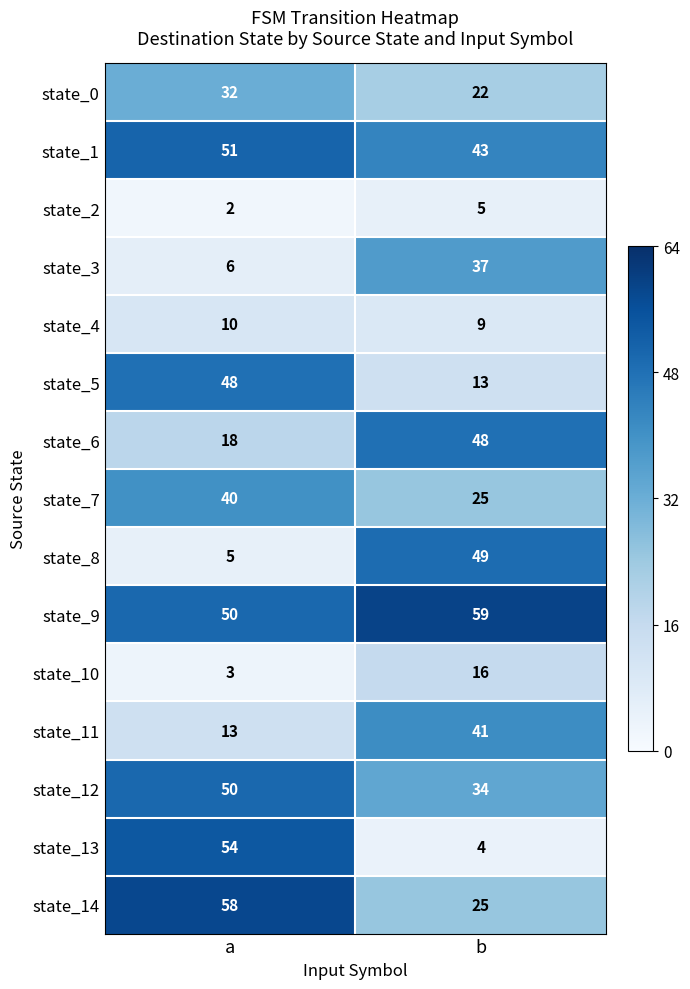

Reading left to right, list all the values displayed in this chart.

state_0: 32	22
state_1: 51	43
state_2: 2	5
state_3: 6	37
state_4: 10	9
state_5: 48	13
state_6: 18	48
state_7: 40	25
state_8: 5	49
state_9: 50	59
state_10: 3	16
state_11: 13	41
state_12: 50	34
state_13: 54	4
state_14: 58	25